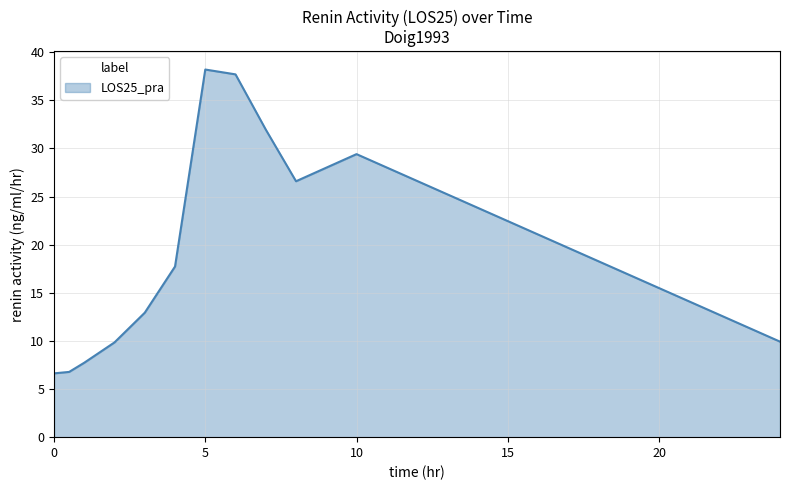

What is the minimum value shown in the chart?

6.6